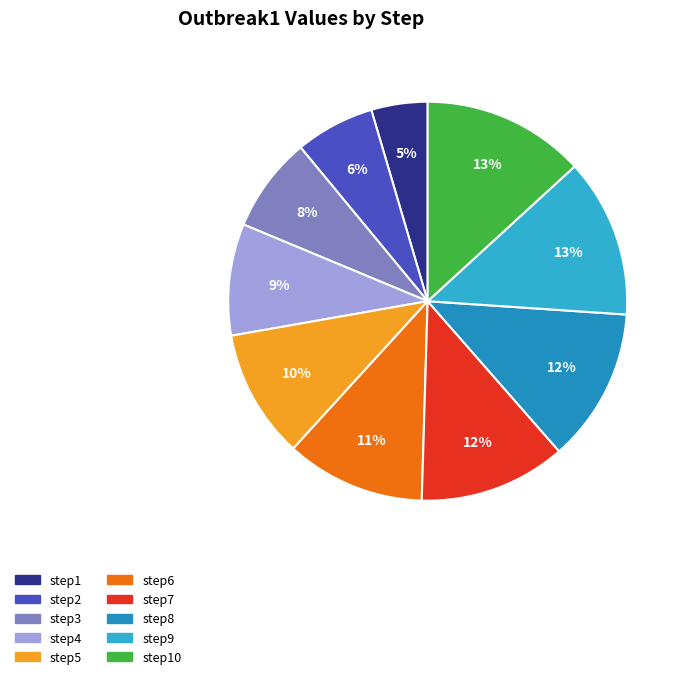

Is there any slice that represents more than half of the pie?

No